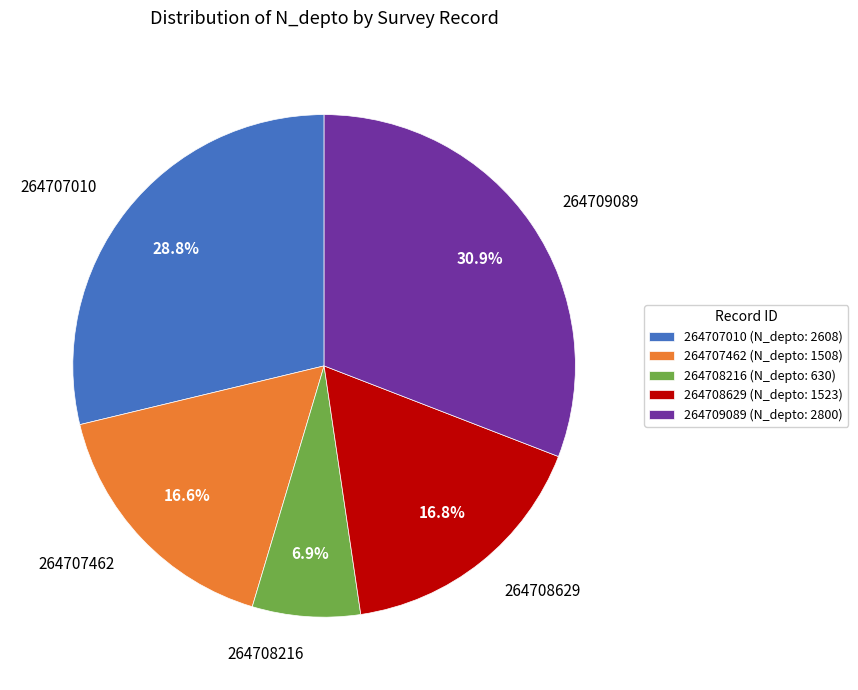

The 264707462 slice represents 10% of the pie. True or false?

False